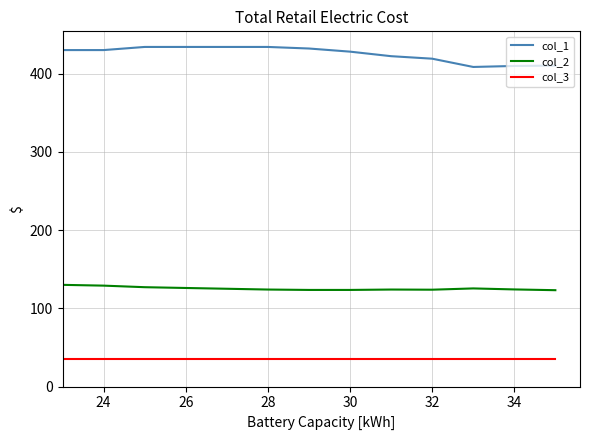

Which series has the largest range (max minus min)?

col_1